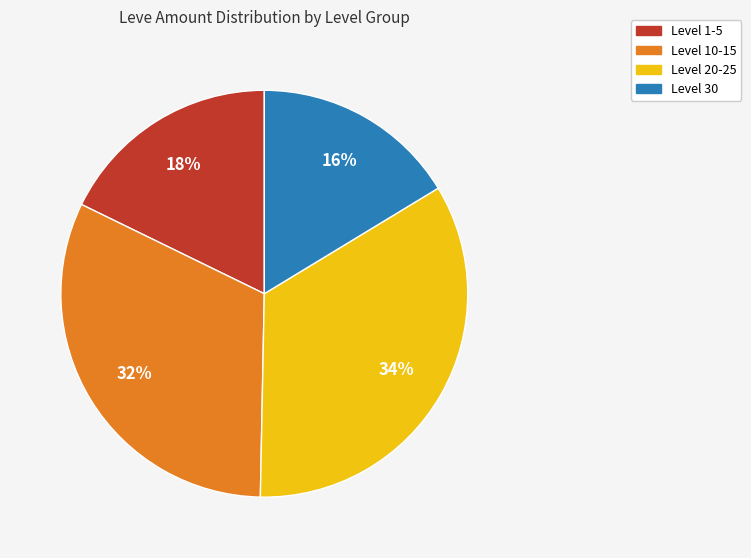

To the nearest percent, what is the average slice percentage?

25%